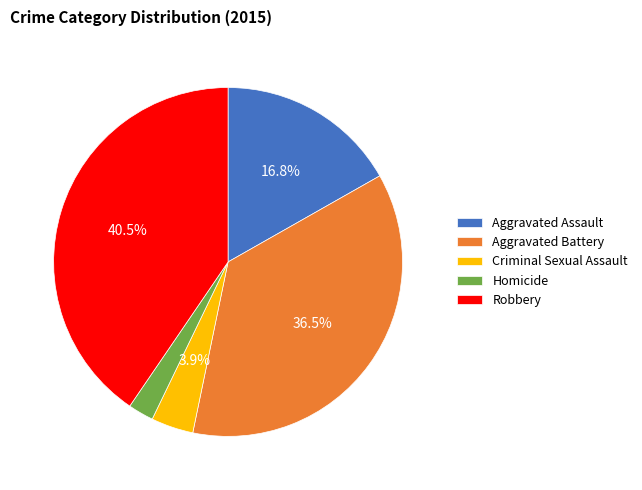

What percentage is NOT represented by Robbery?

59.5%